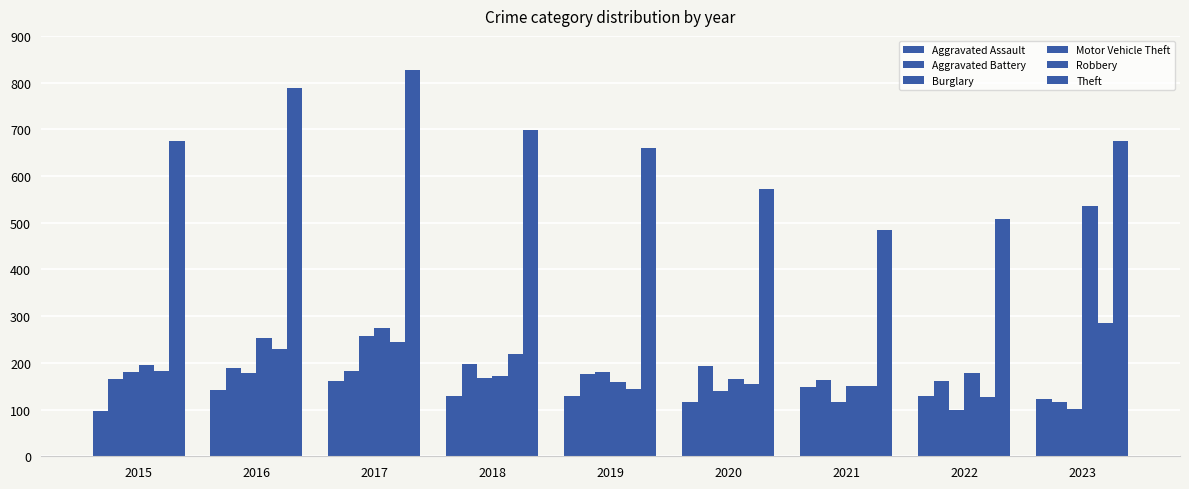

Rank the series by their maximum value, from highest to lowest.

Theft, Motor Vehicle Theft, Robbery, Burglary, Aggravated Battery, Aggravated Assault